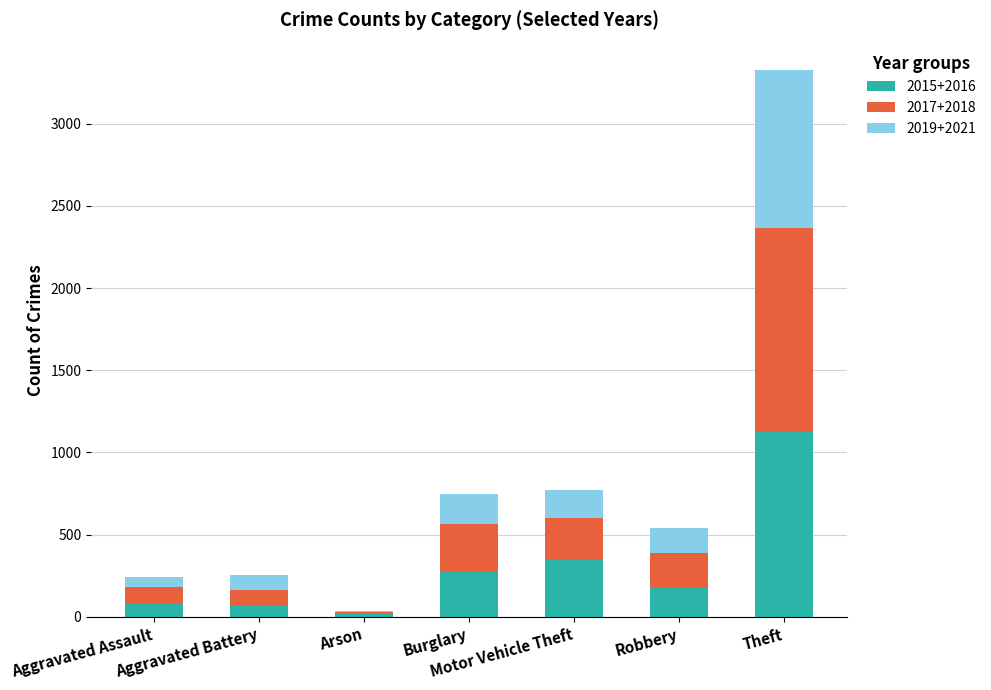

What is the total value across all series at Robbery?

538